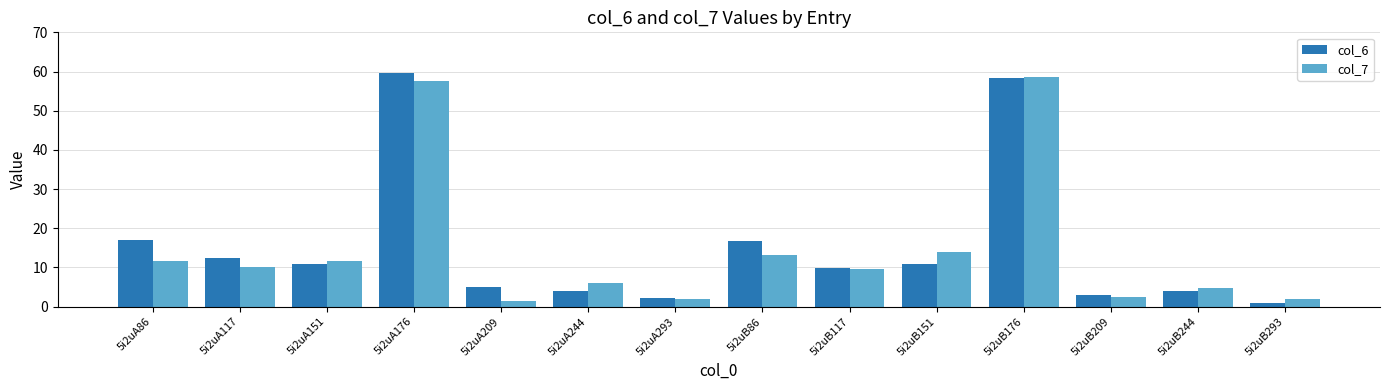

What is the maximum value shown in the chart?

59.5